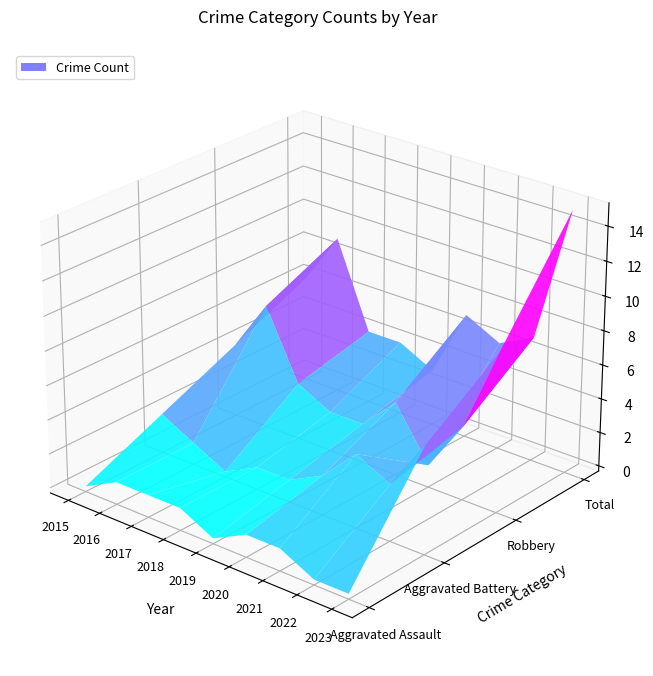

Which category has the highest value across all series?

2023